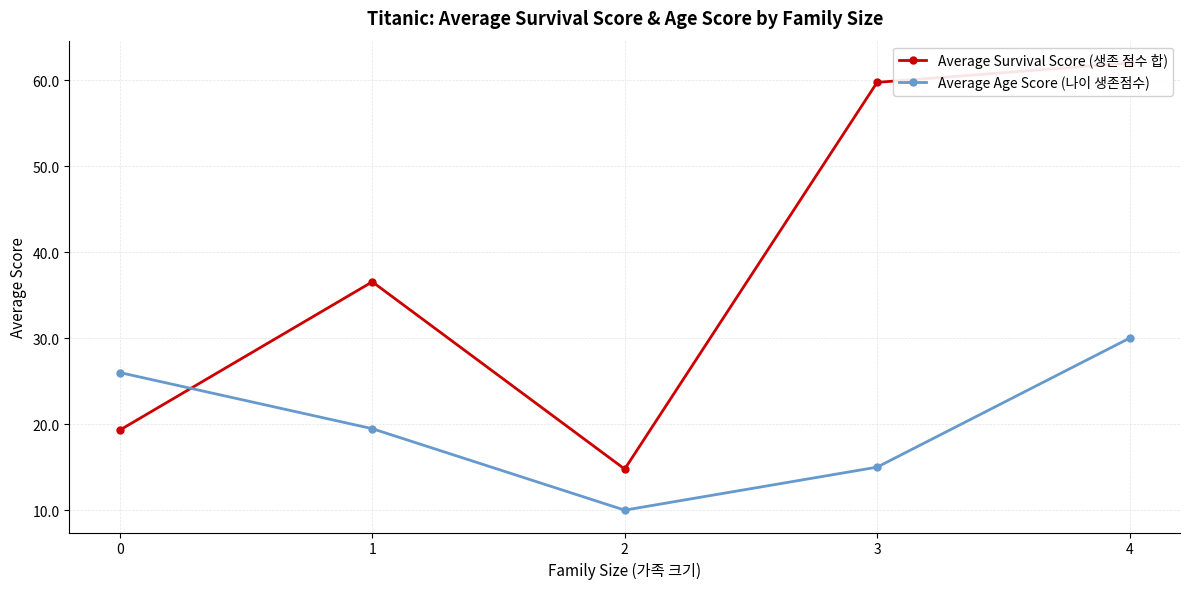

What is the lowest value of the Average Age Score (나이 생존점수) series?

10.0